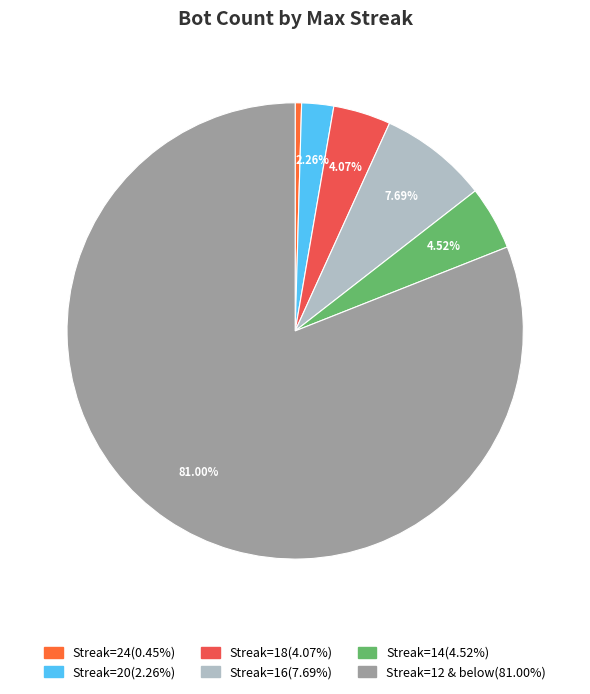

Which slice is the smallest?

24